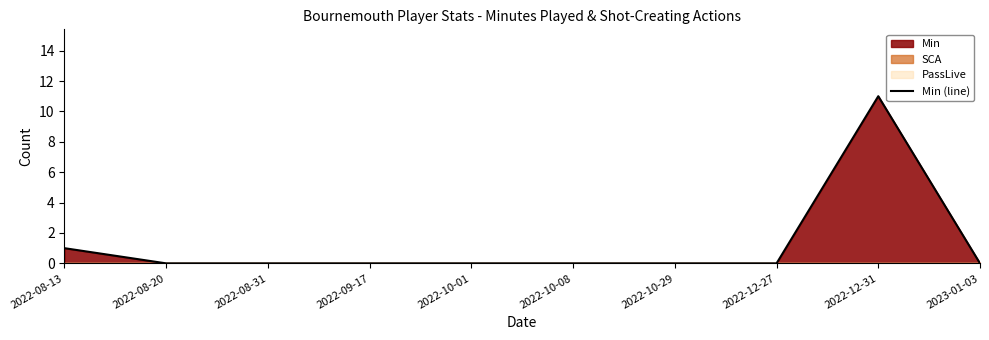

Which category has the highest value across all series?

2022-12-31